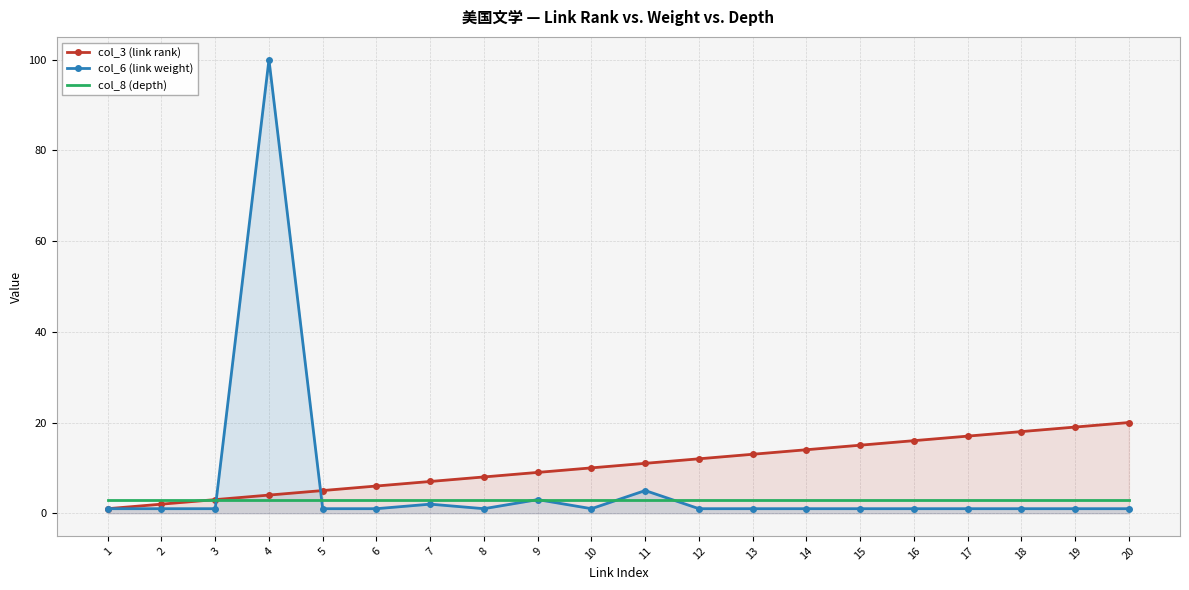

True or false: col_3 (link rank) has more than 1 points higher than both neighbors.

False